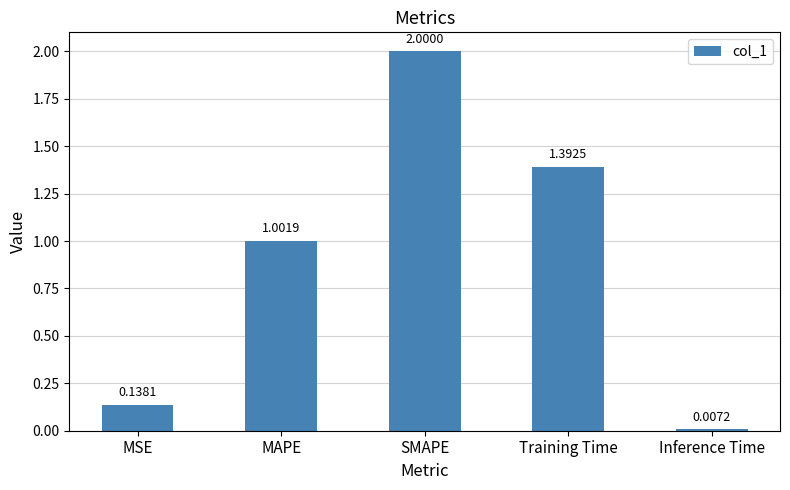

How many data points are less than 1?

2